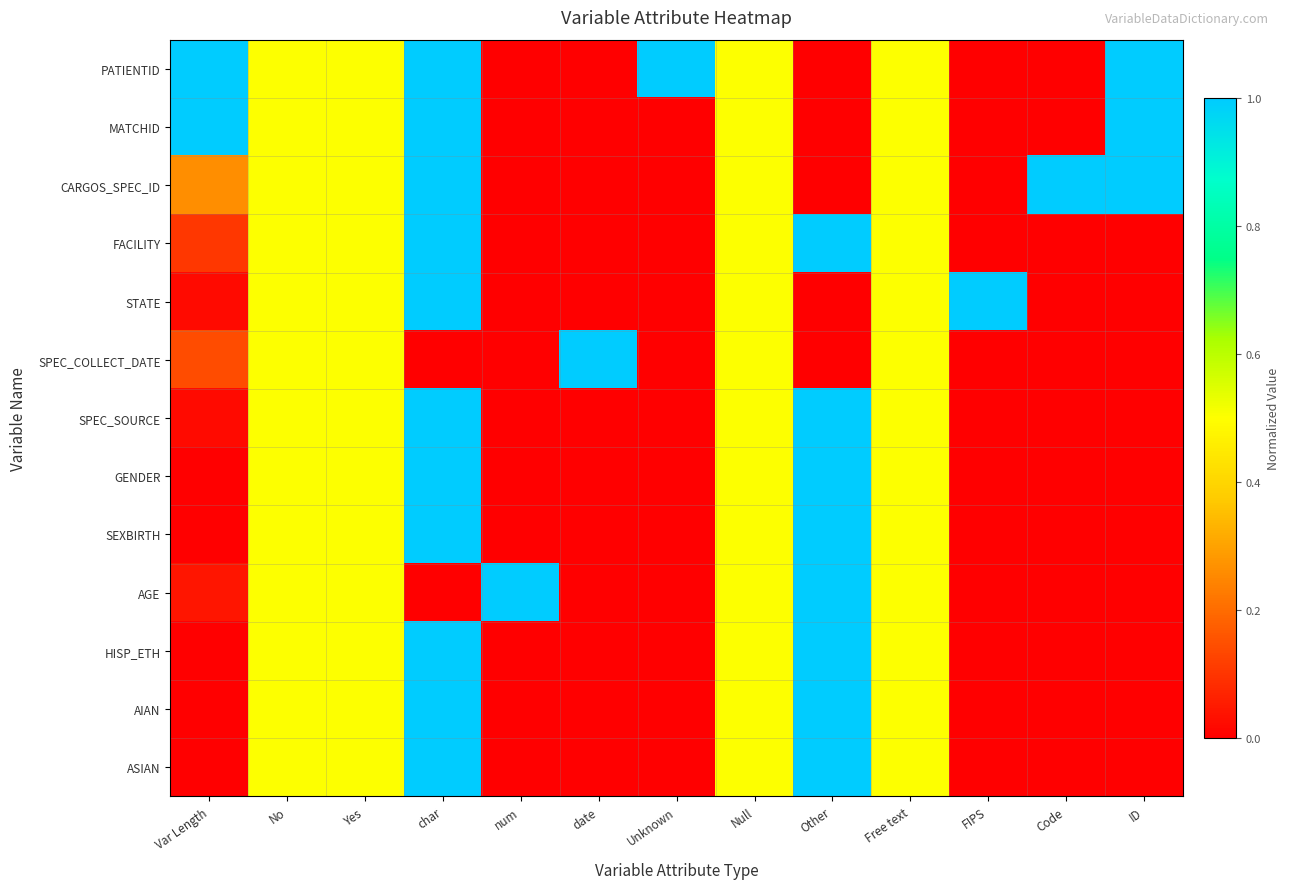

List the series in order of their peak value, lowest first.

PATIENTID, MATCHID, CARGOS_SPEC_ID, FACILITY, STATE, SPEC_COLLECT_DATE, SPEC_SOURCE, GENDER, SEXBIRTH, AGE, HISP_ETH, AIAN, ASIAN